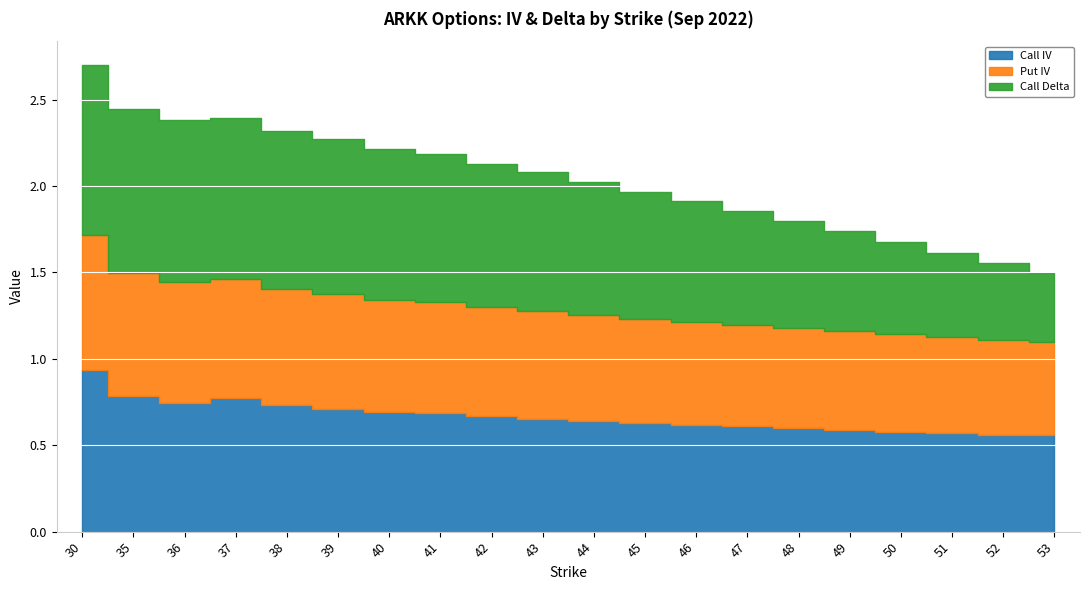

Does the chart display data point markers on the line(s)?

No